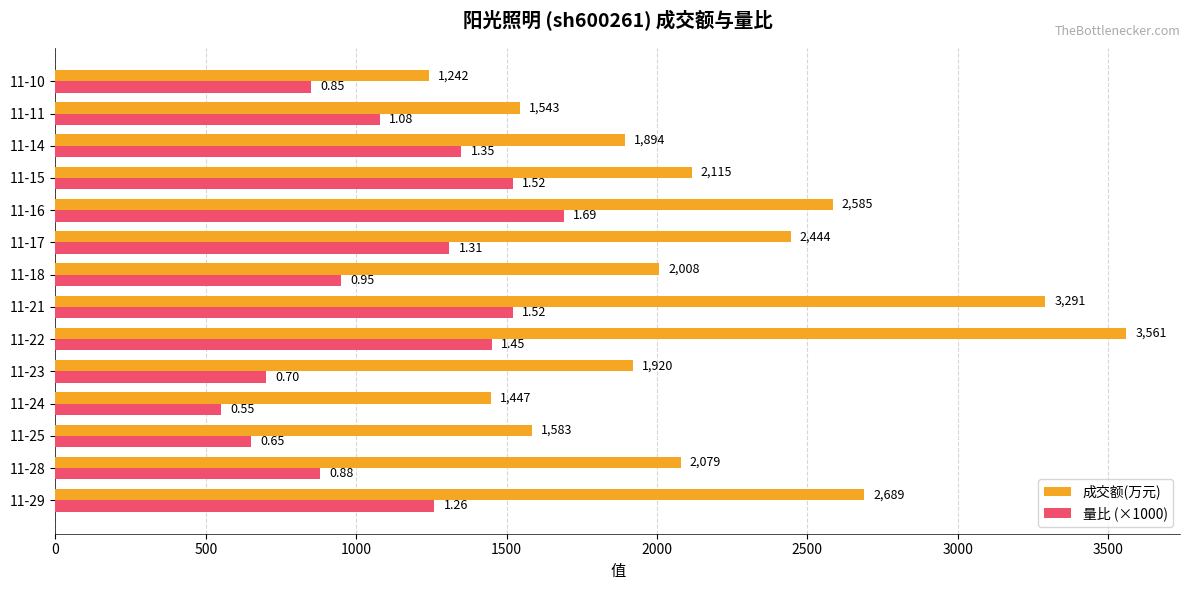

What are all the series names shown in the legend?

成交额(万元), 量比 (×1000)